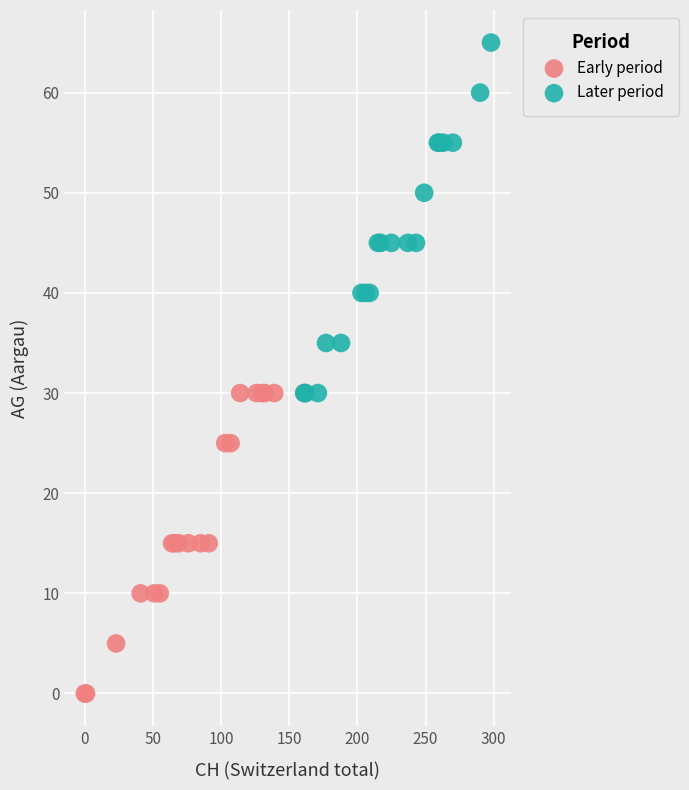

Which series reaches the minimum Y coordinate?

Early period